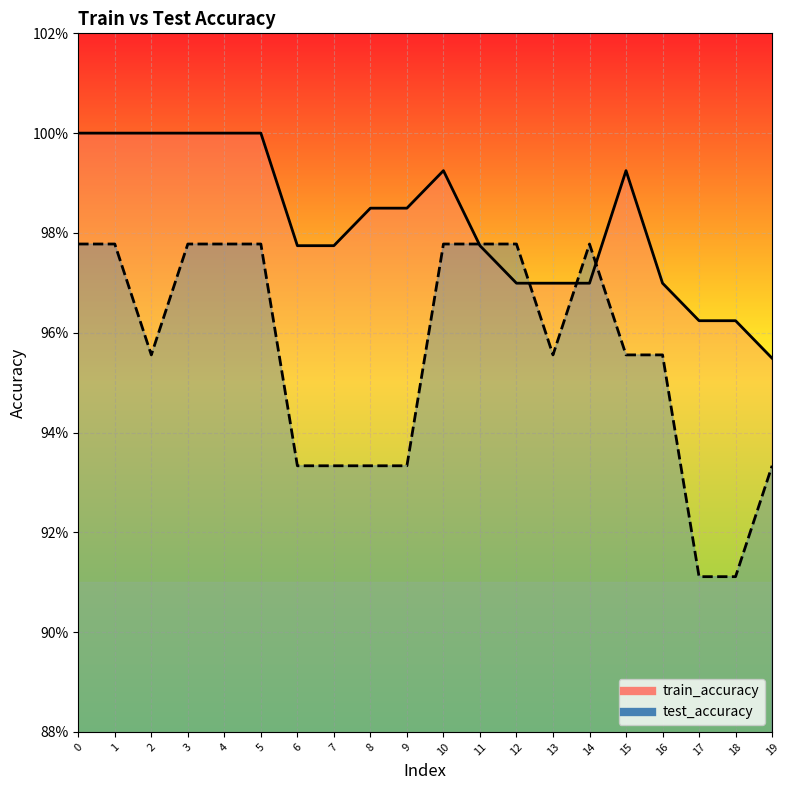

At which label is test_accuracy closest to 0?

17